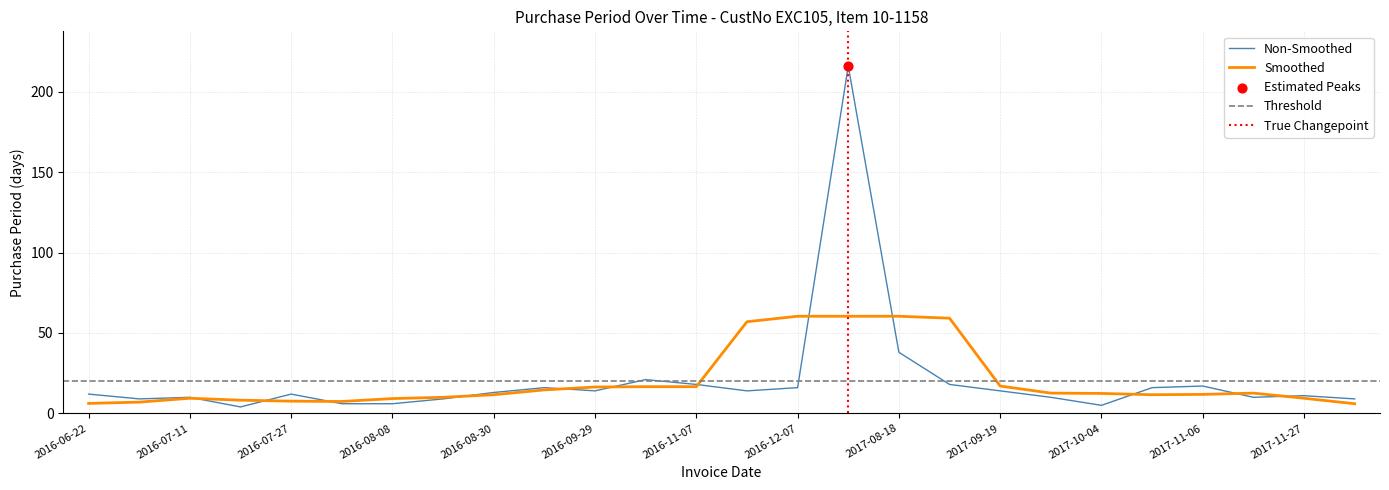

Between 2017-09-19 and 2016-12-07, which is larger?

2016-12-07